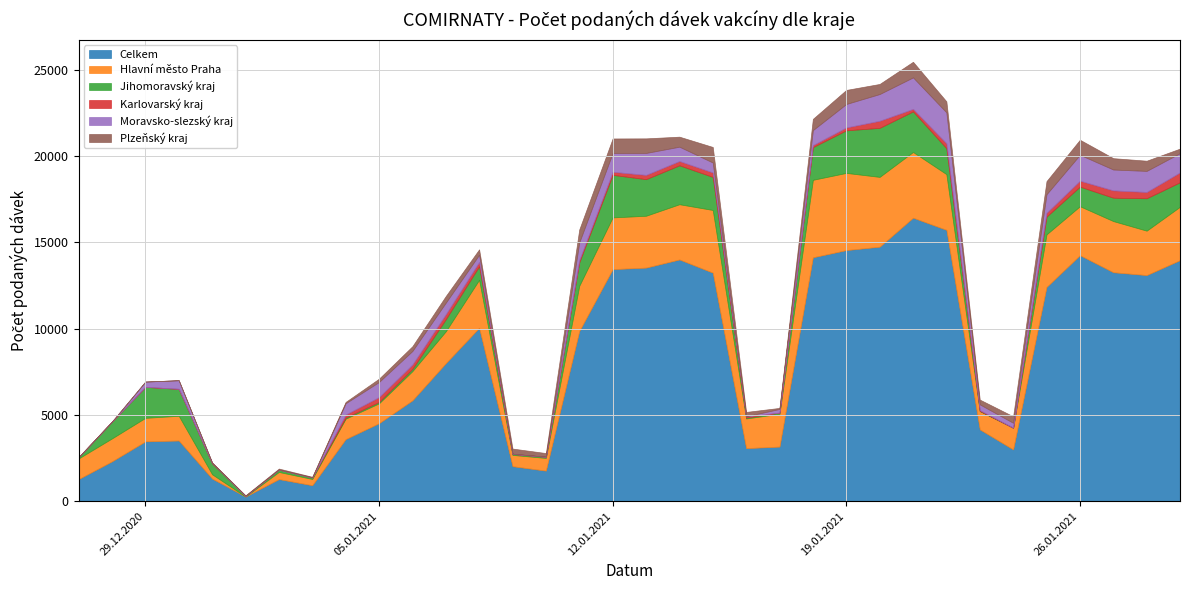

How many data points does each series have?

34